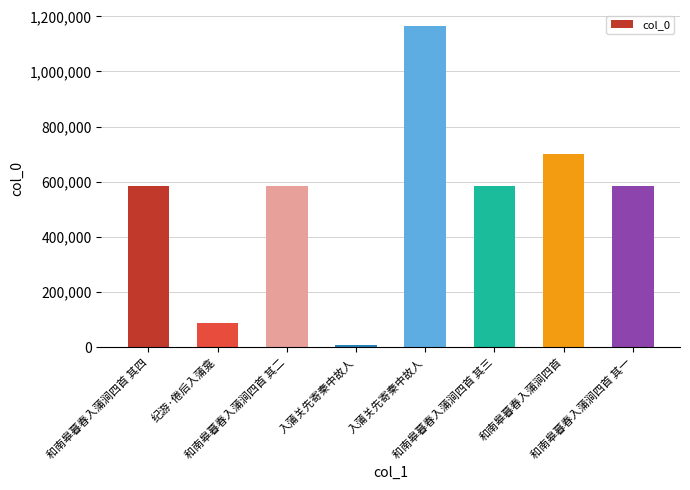

Reading left to right, transcribe all the data shown in this chart.

和南皋暮春入蒲涧四首 其四=584569	纪游·倦后入蒲龛=88392	和南皋暮春入蒲涧四首 其二=584567	入蒲关先寄秦中故人=6340	入蒲关先寄秦中故人=1164844	和南皋暮春入蒲涧四首 其三=584568	和南皋暮春入蒲涧四首=701727	和南皋暮春入蒲涧四首 其一=584566